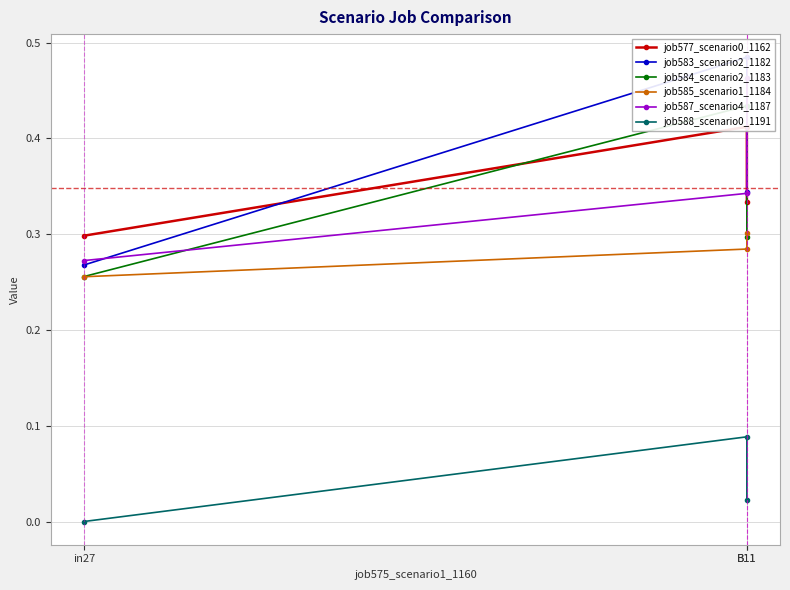

Which series has the largest total across all categories?

job583_scenario2_1182